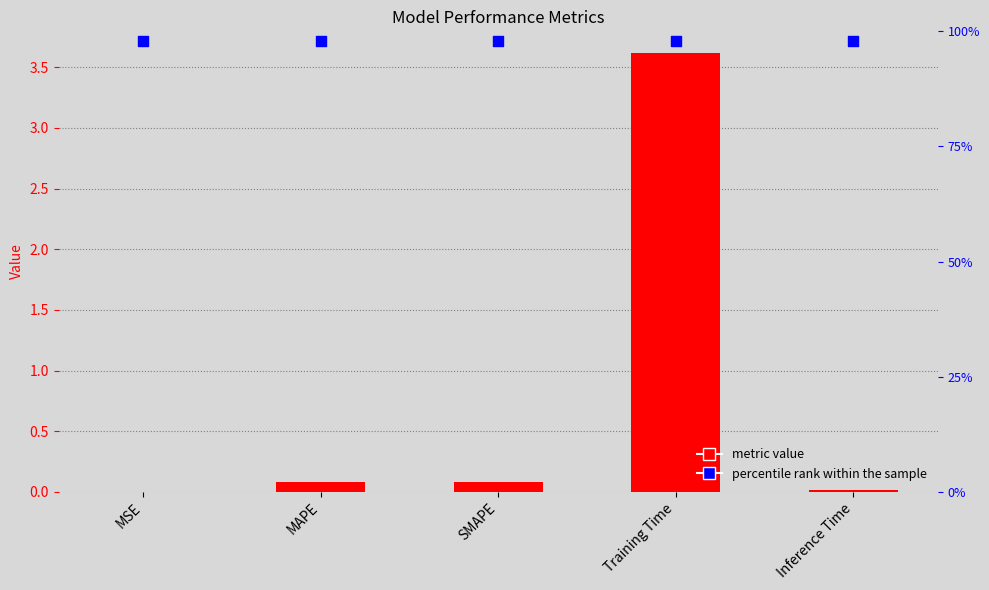

Which series has the largest total across all categories?

percentile rank